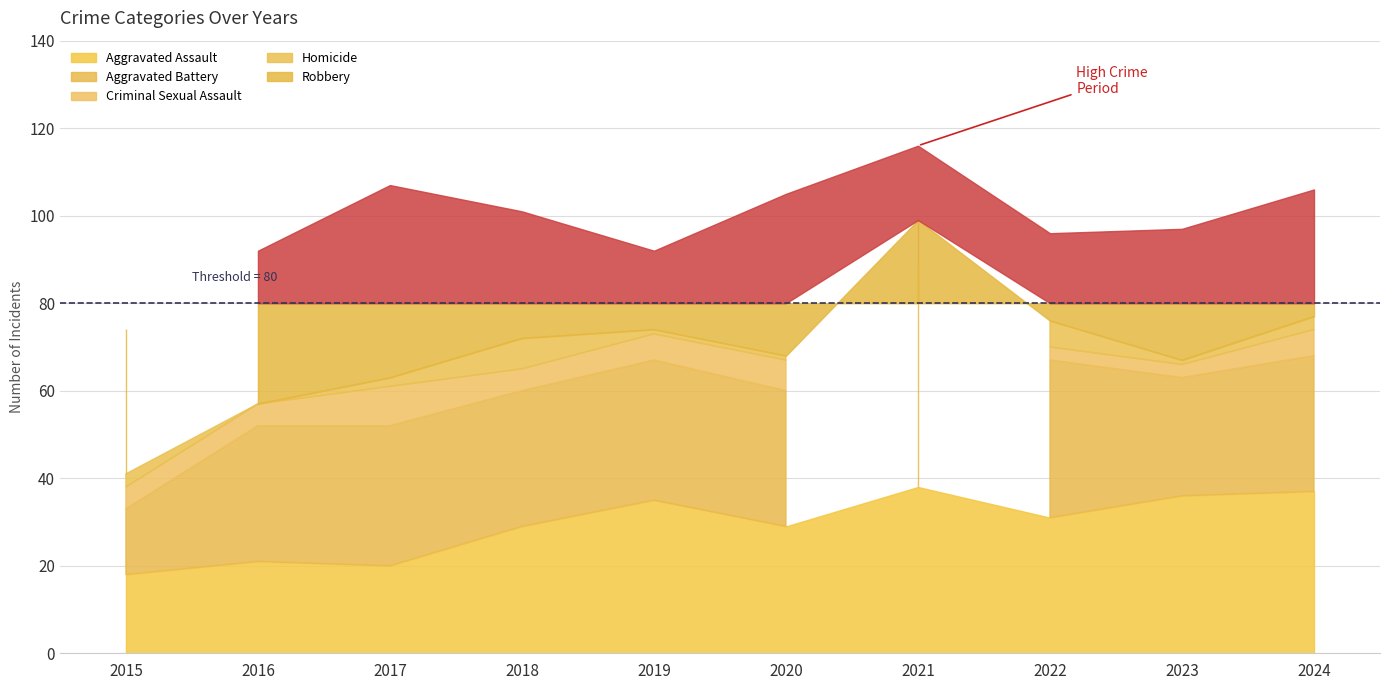

Reading left to right, list all the values displayed in this chart.

Aggravated Assault: 18	21	20	29	35	29	38	31	36	37
Aggravated Battery: 15	31	32	31	32	31	47	36	27	31
Criminal Sexual Assault: 5	5	9	5	6	7	4	3	3	6
Homicide: 3	0	2	7	1	1	10	6	1	3
Robbery: 33	35	44	29	18	37	17	20	30	29